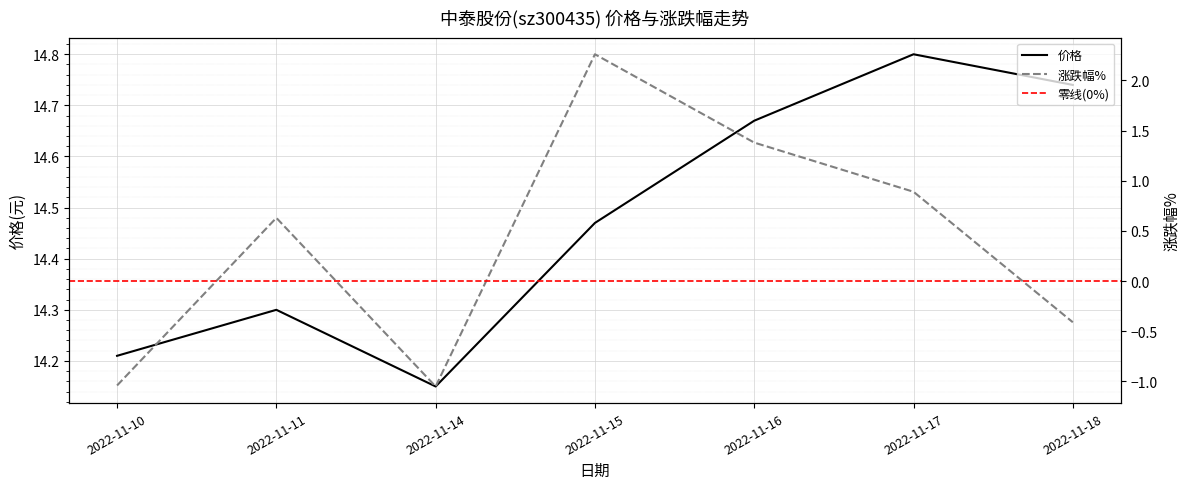

Rank the series by their maximum value, from lowest to highest.

涨跌幅%, 价格